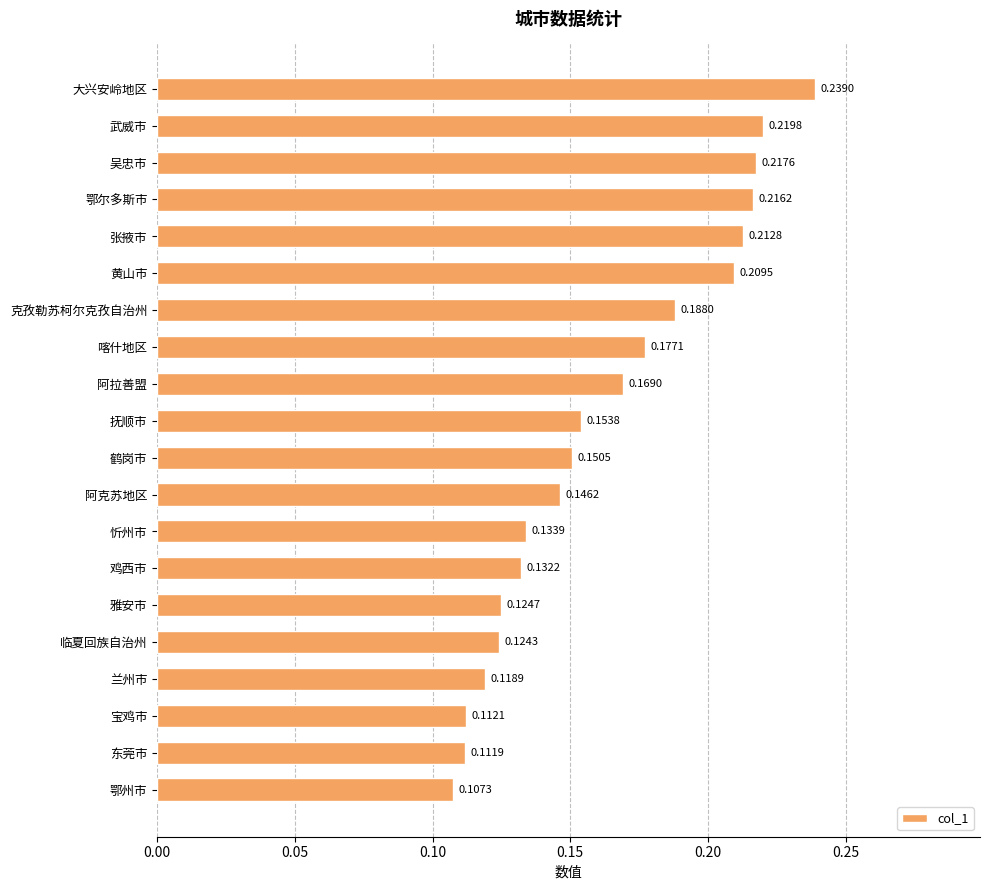

Which label corresponds to the smallest value in the chart?

鄂州市